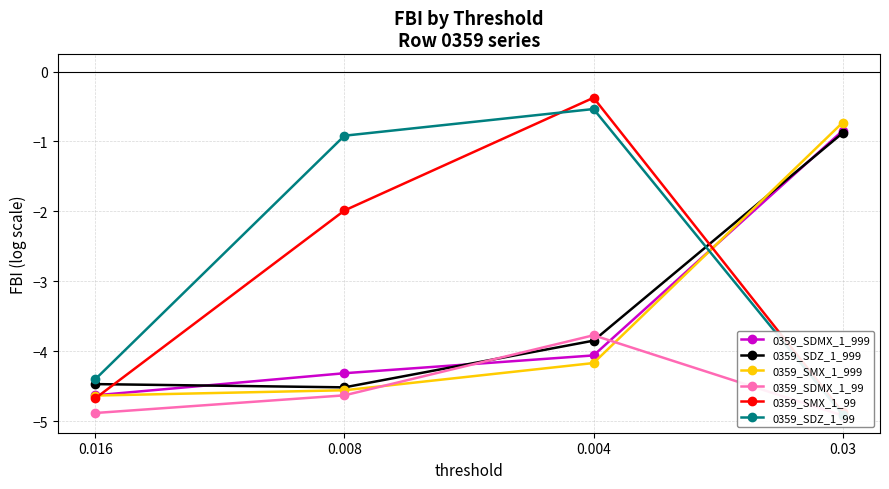

What is the difference between the 0359_SMX_1_99 values at 0.03 and 0.008?

2.9